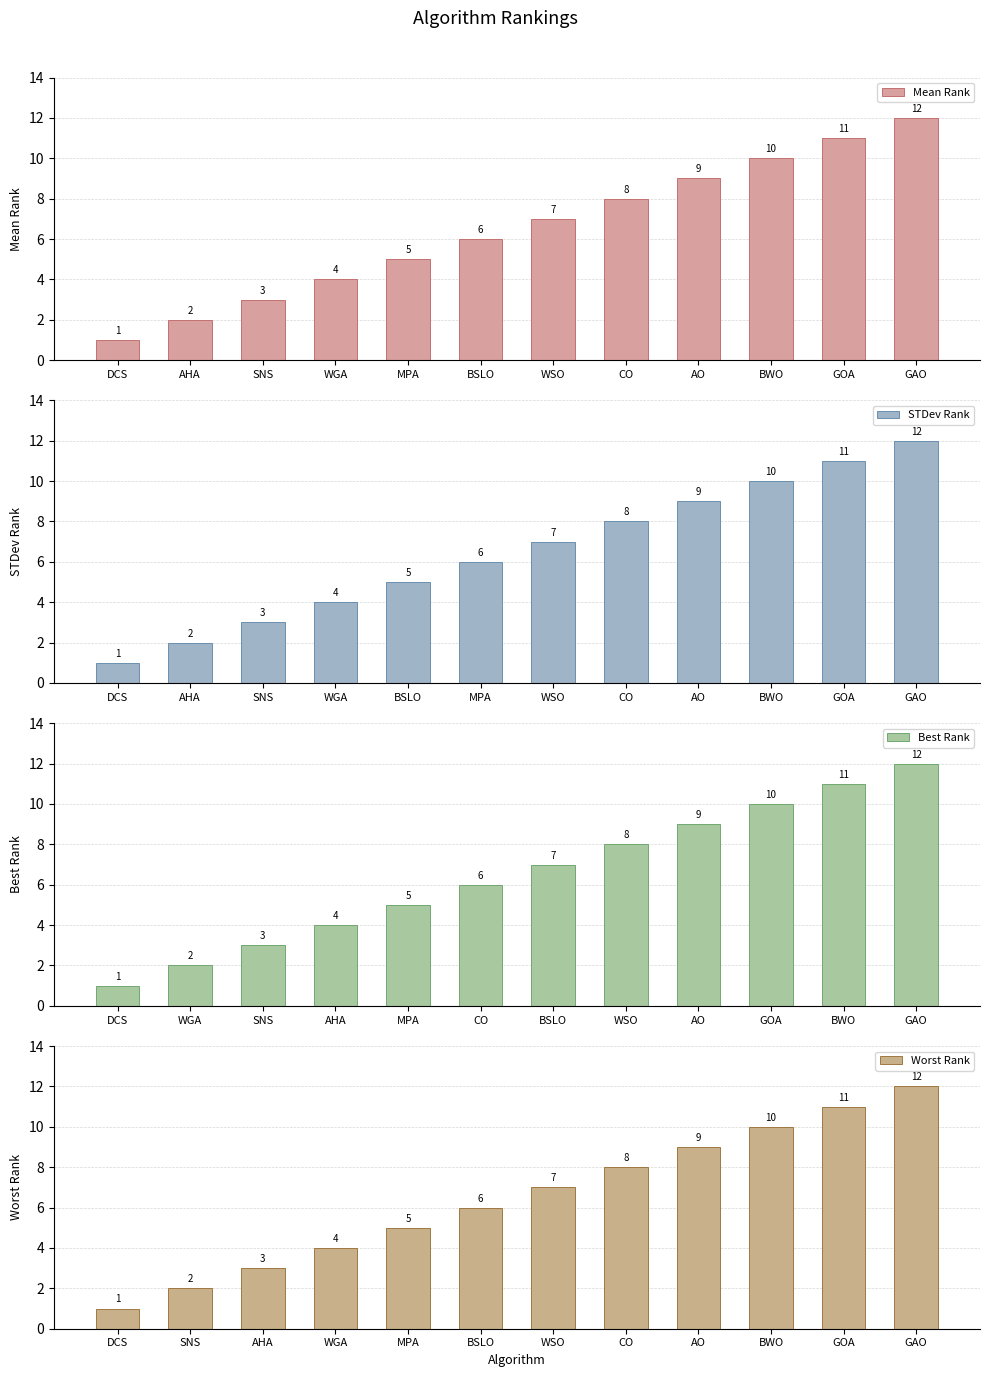

True or false: STDev Rank has a value of 5 at SNS.

False